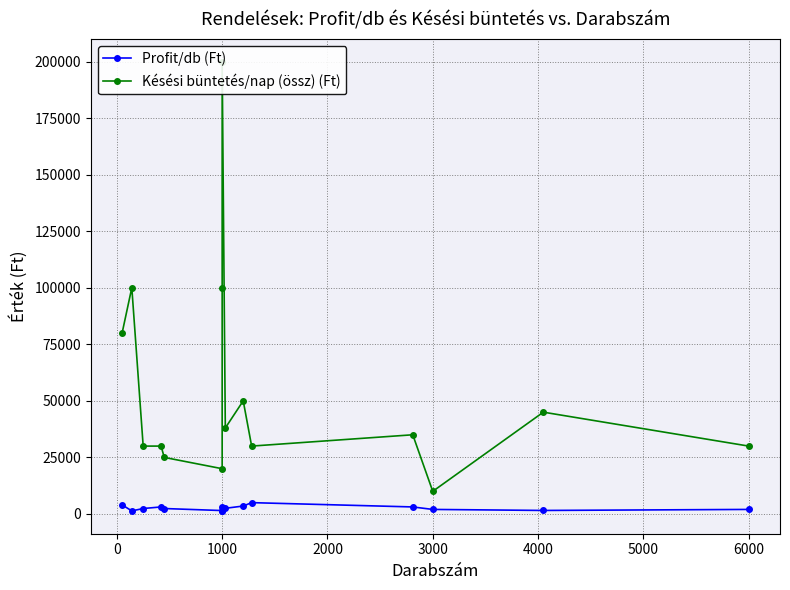

Rank the series by their maximum value, from highest to lowest.

Késési büntetés/nap (össz) (Ft), Profit/db (Ft)